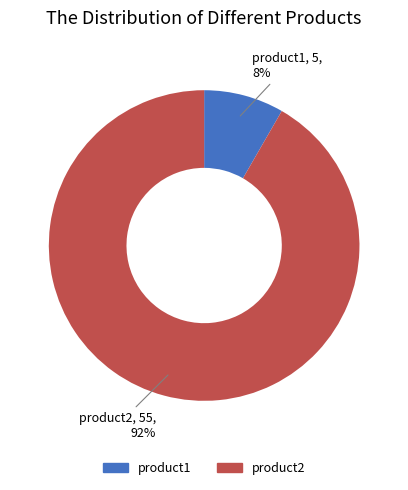

How many slices are in this pie chart?

2